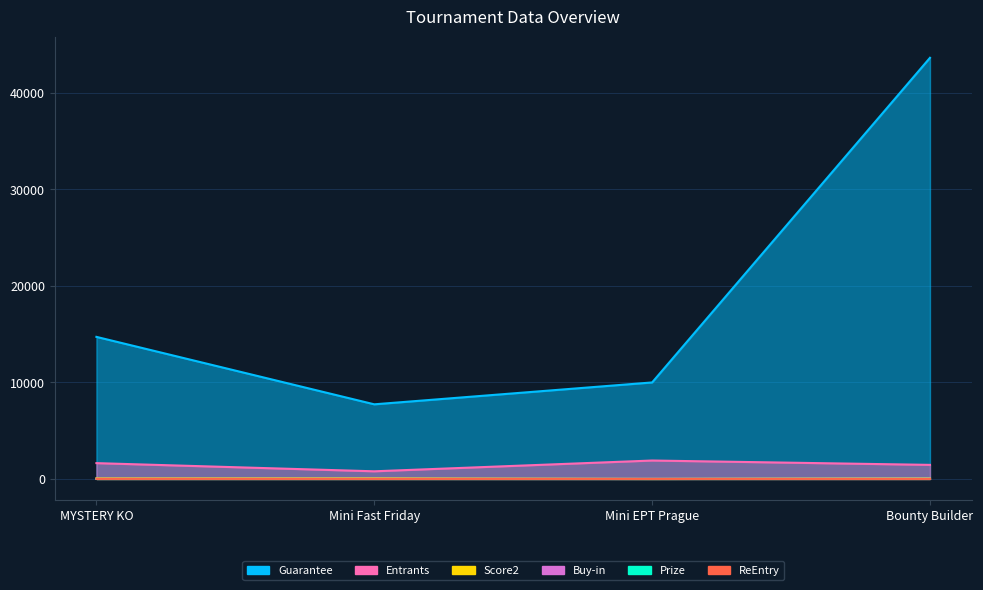

At Mini EPT Prague, list the series in order from largest to smallest.

Guarantee, Entrants, Buy-in, Prize, ReEntry, Score2